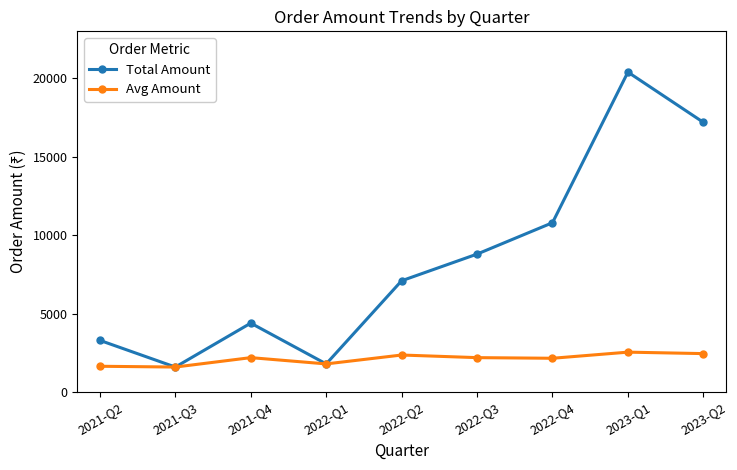

What is the label of the 1st point from the right?

2023-Q2